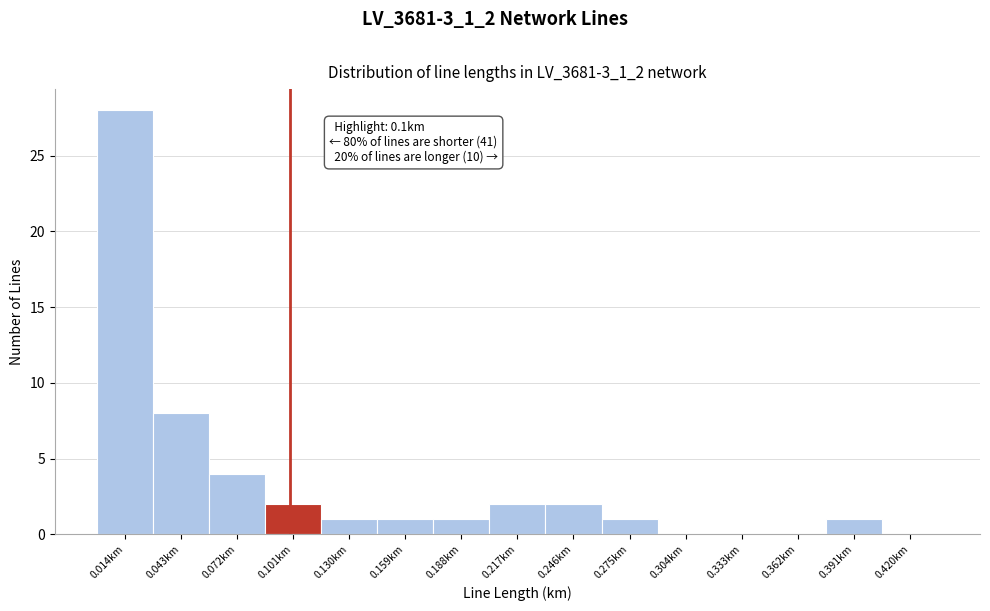

Which range on the x-axis has the tallest bar?

0.000 to 0.030